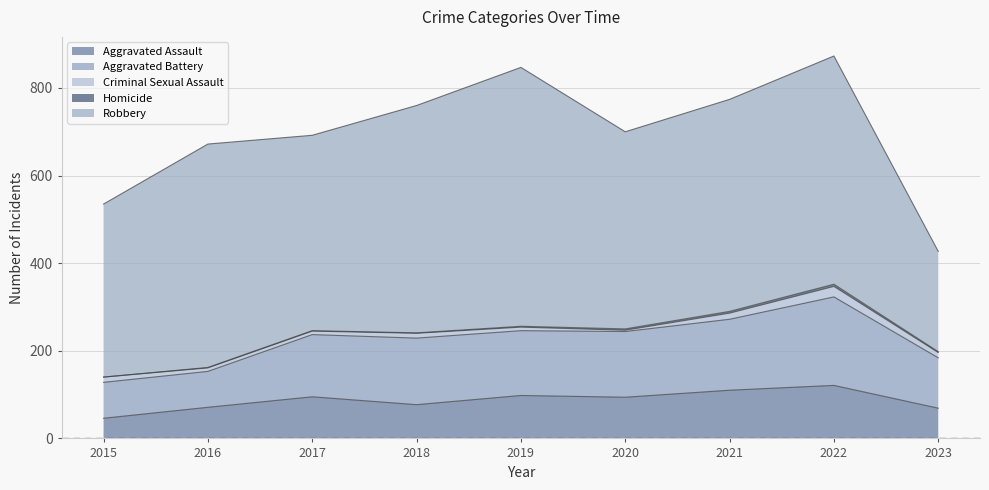

Which has a higher value, 2018 or 2020?

2020